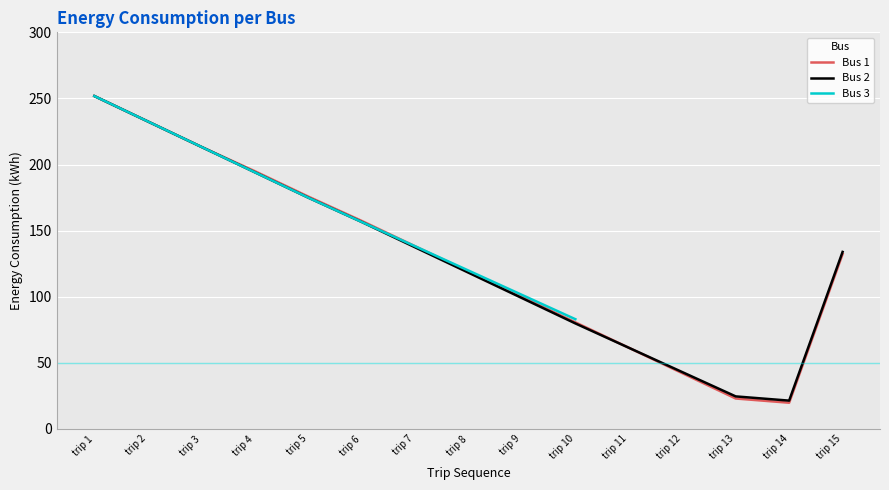

The value of Bus 1 at trip 14 is 19.8. True or false?

True